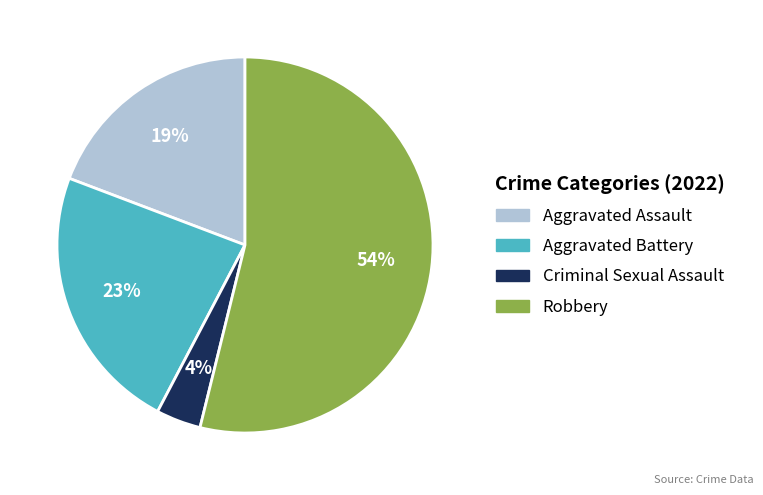

Count the number of slices in the pie.

4